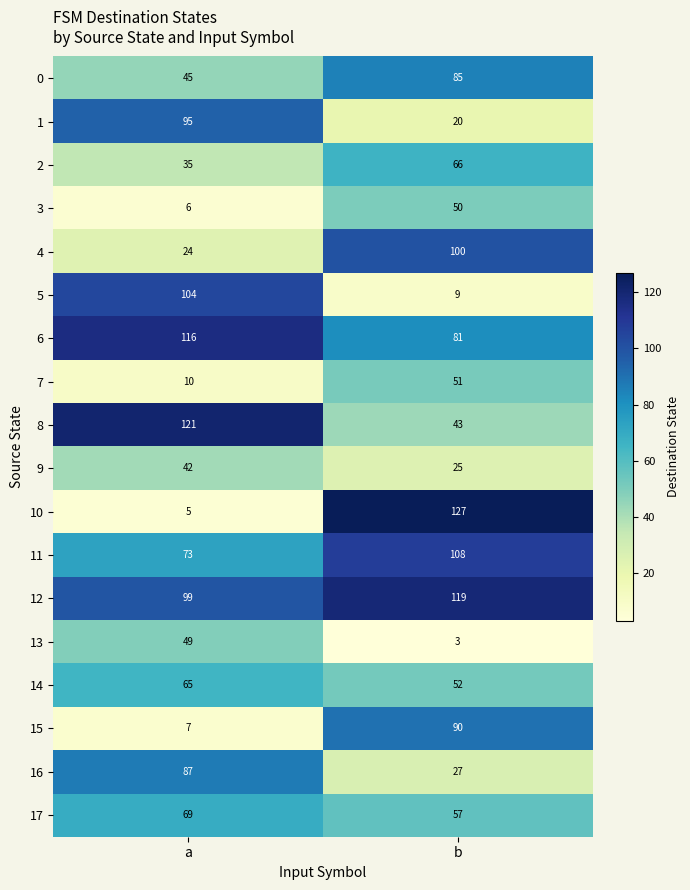

At which category is the sum across all series the highest?

b